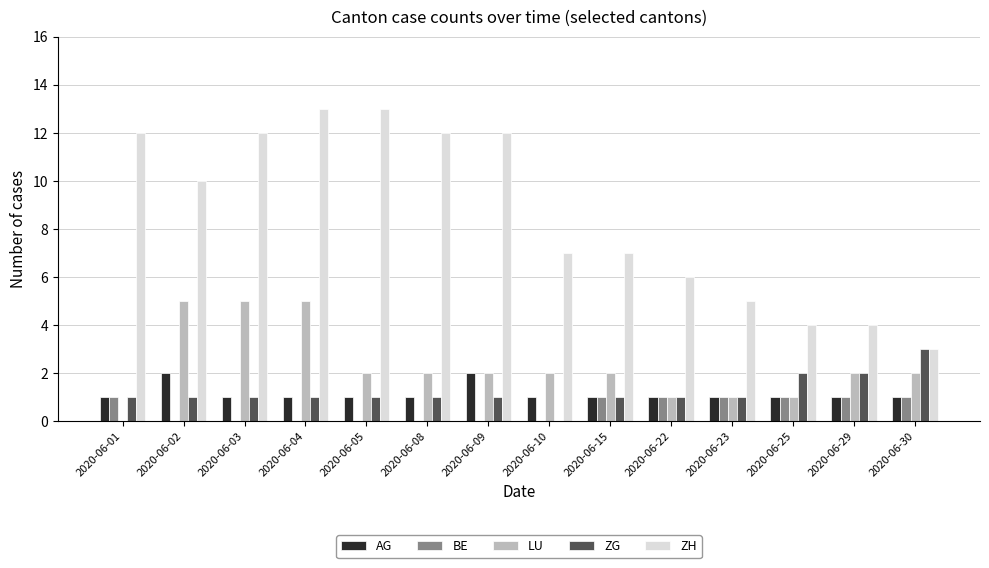

True or false: ZH has a value of 9 at 2020-06-05.

False